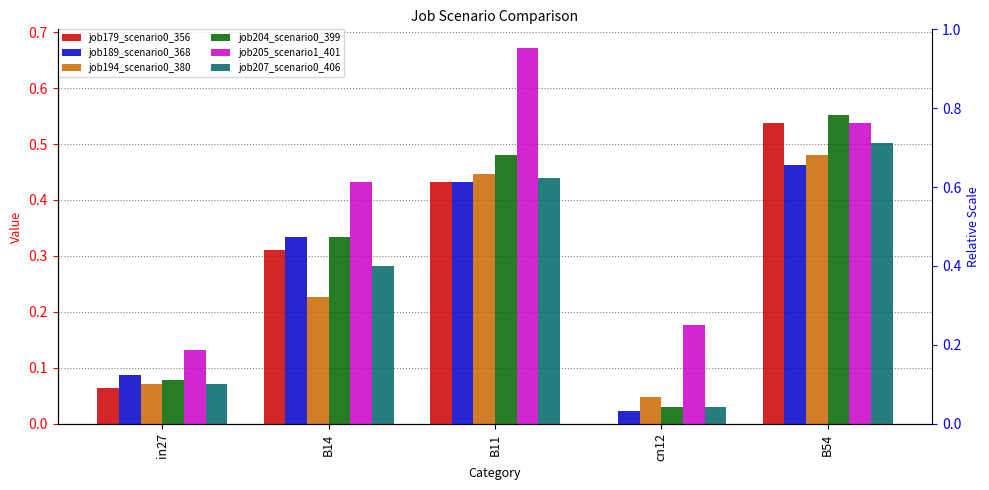

Is the value of job179_scenario0_356 at in27 greater than the value of job207_scenario0_406 at B54?

No